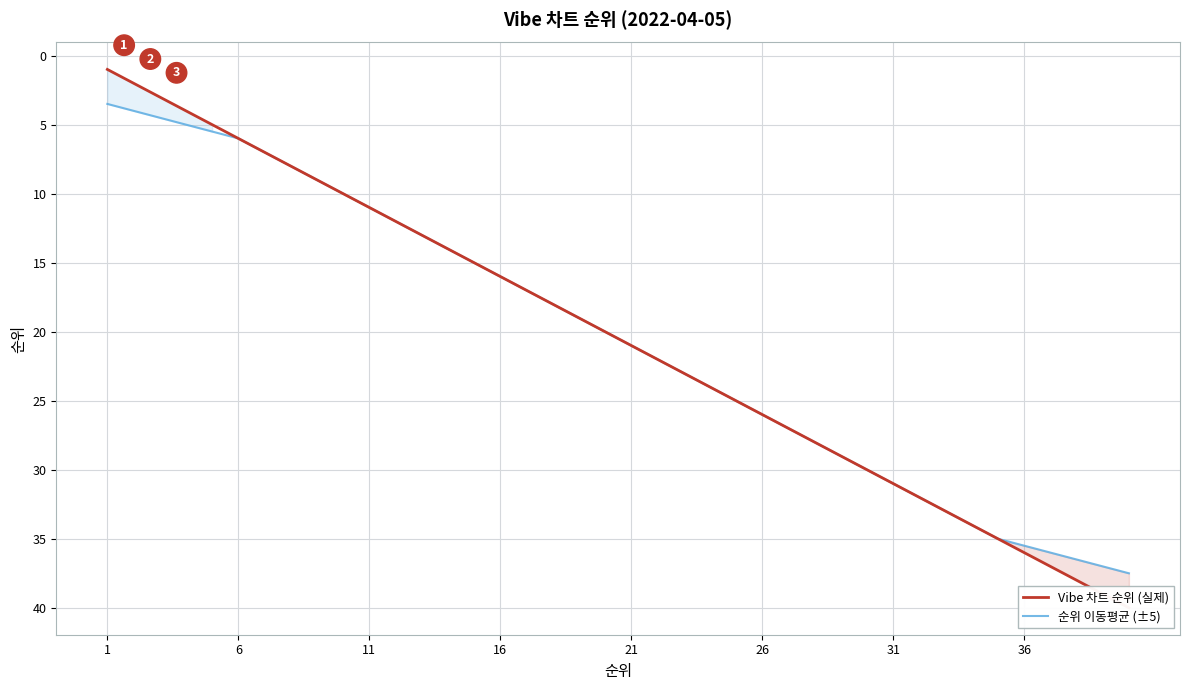

Does the chart display data point markers on the line(s)?

No